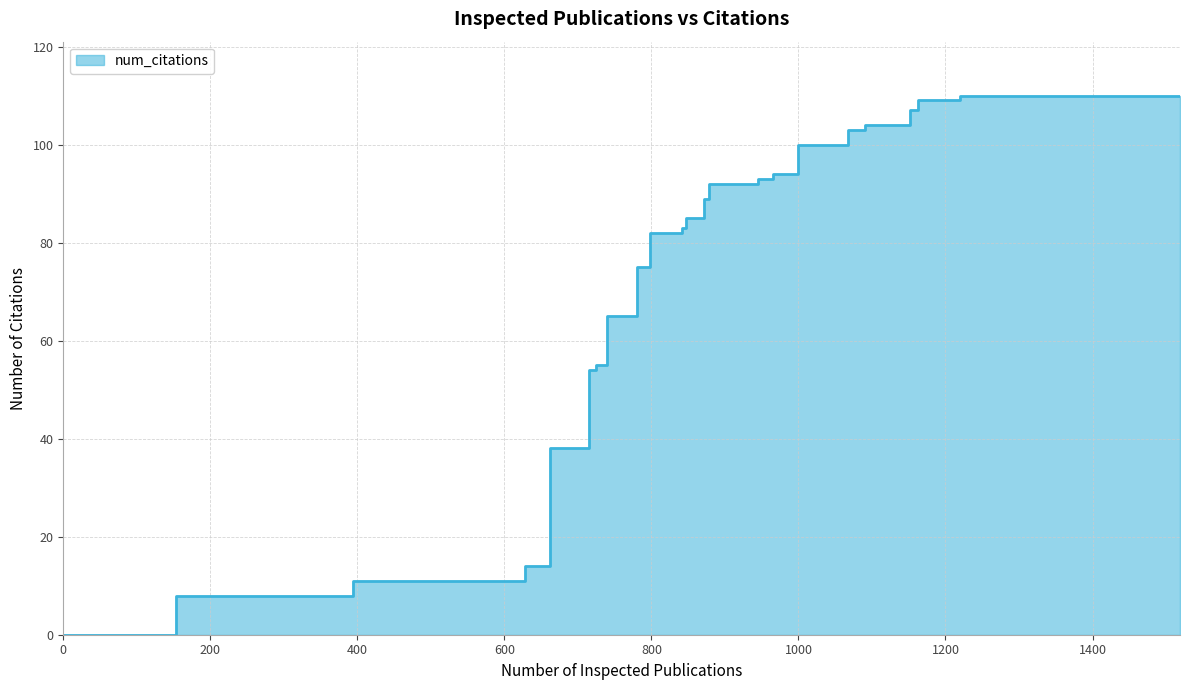

What is the sum of all values?

3375